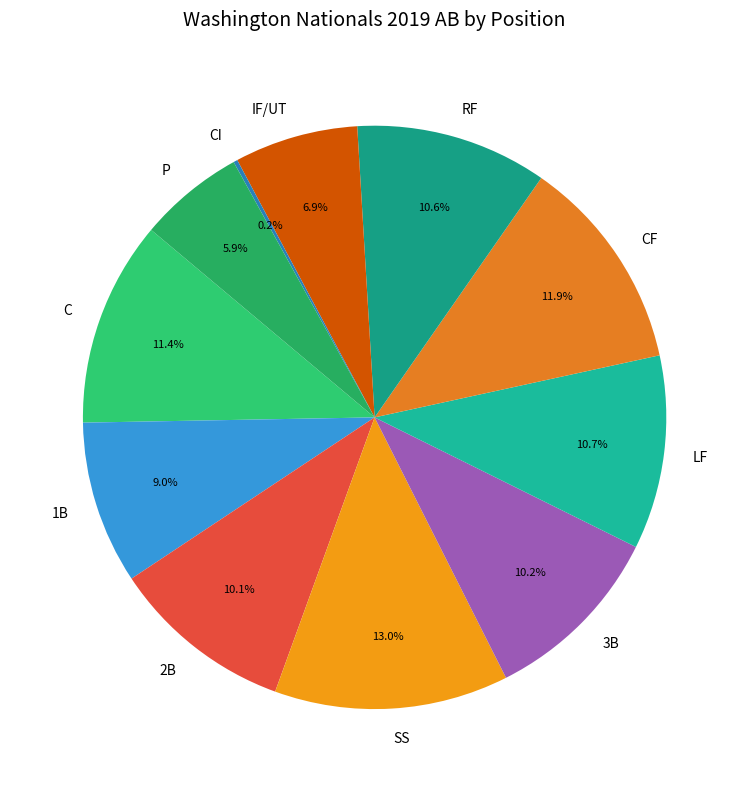

To the nearest percent, what is the difference between the largest and smallest slice percentages?

13%